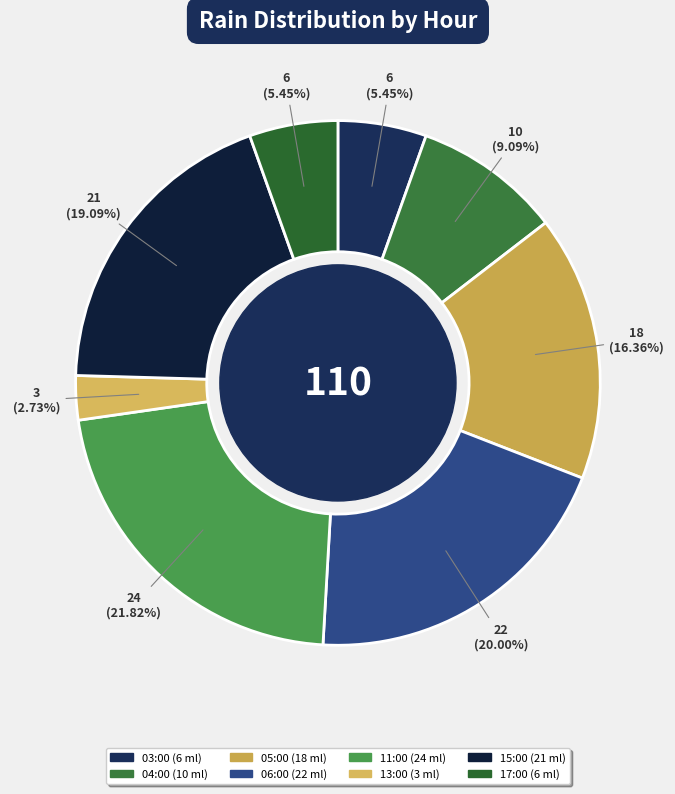

Rank the categories by value from highest to lowest.

11:00, 06:00, 15:00, 05:00, 04:00, 03:00, 17:00, 13:00